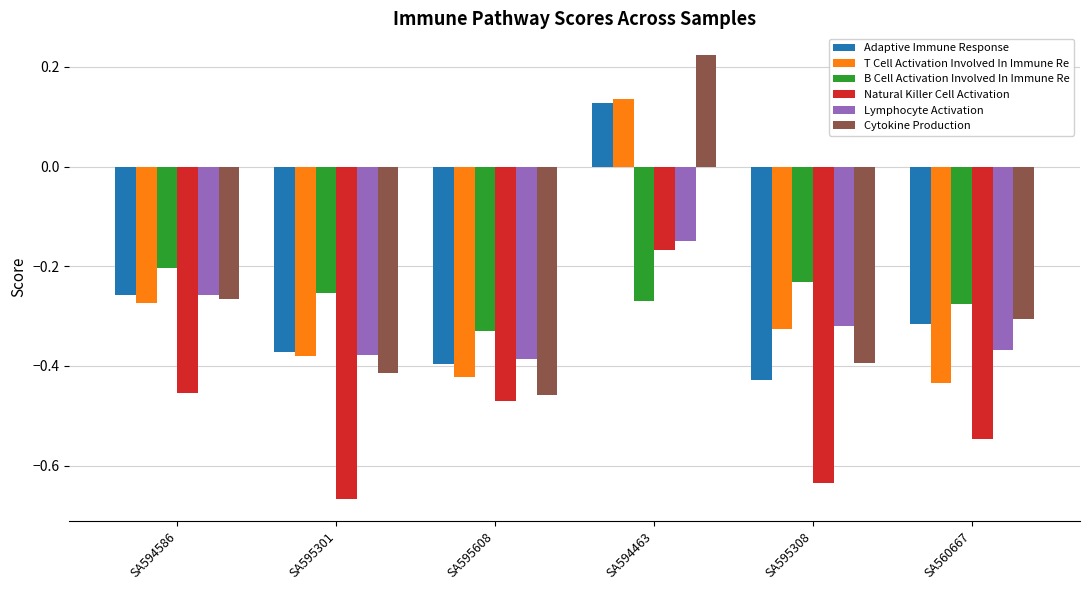

Which series changed the most between SA595608 and SA595308?

Natural Killer Cell Activation